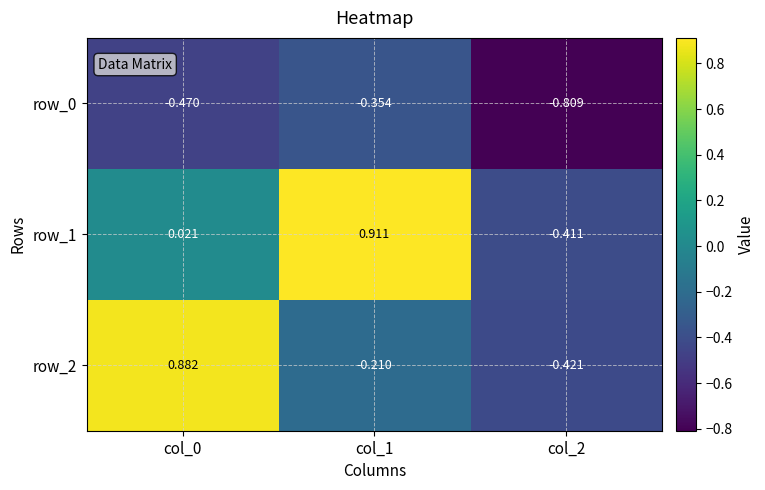

Is the value of row_0 at col_1 greater than the value of row_1 at col_2?

Yes